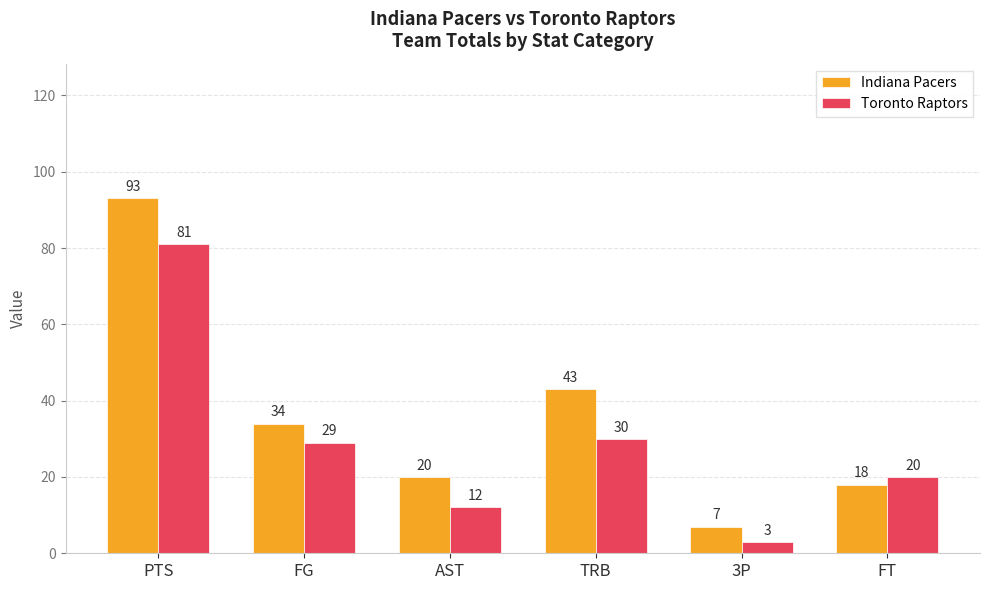

How many distinct data groups are displayed?

2